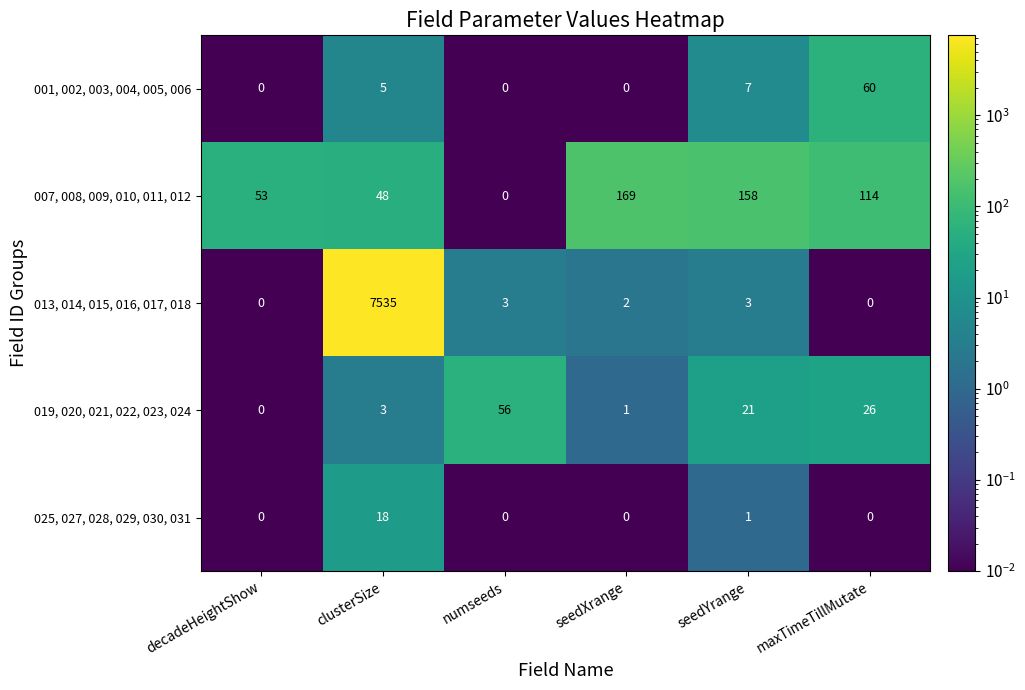

At which label does 013, 014, 015, 016, 017, 018 first exceed 3?

clusterSize